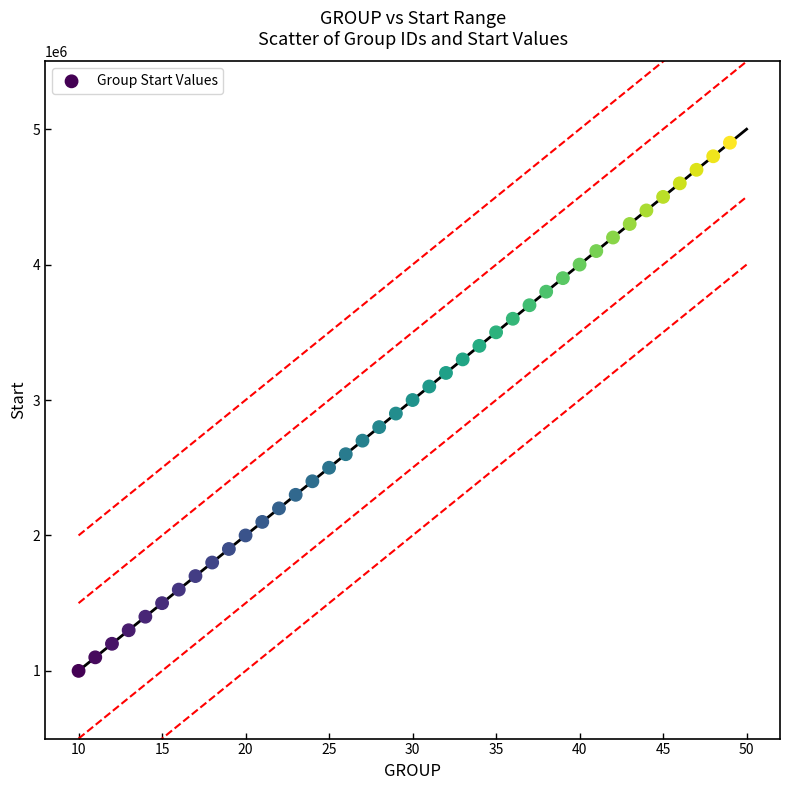

What is the range of X values (max minus min)?

39